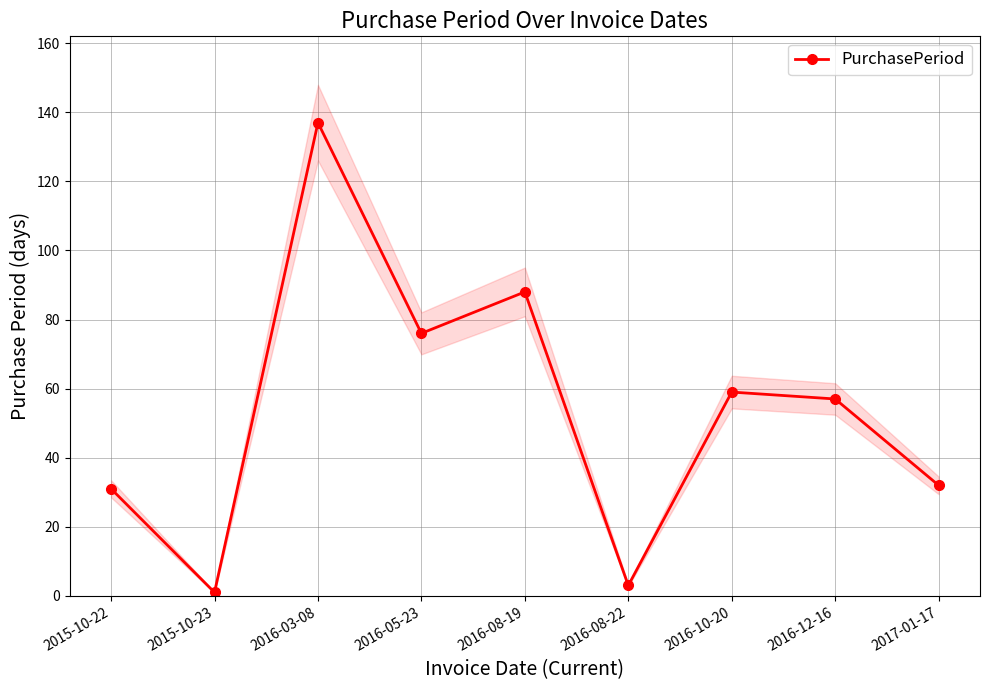

Rank the categories by value from lowest to highest.

2015-10-23, 2016-08-22, 2015-10-22, 2017-01-17, 2016-12-16, 2016-10-20, 2016-05-23, 2016-08-19, 2016-03-08